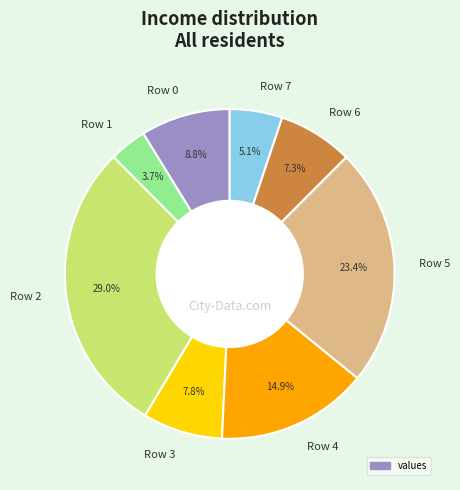

What is the ratio of the value at Row 0 to the value at Row 5?

0.4